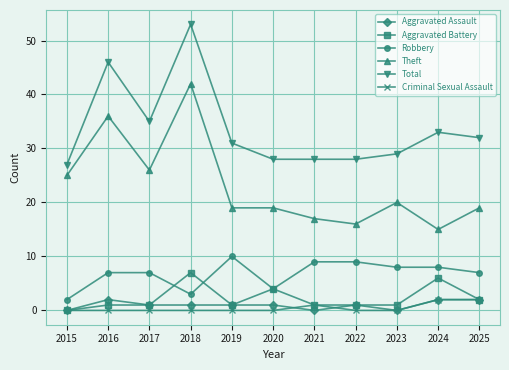

Between 2016 and 2021, which series saw the biggest shift?

Theft